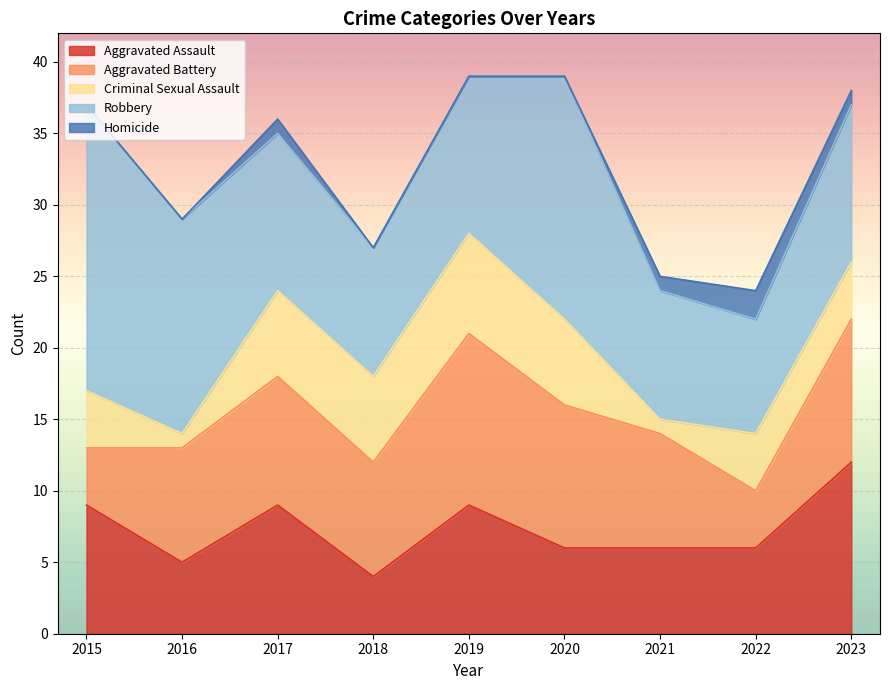

At which category does Criminal Sexual Assault reach its first local peak?

2019